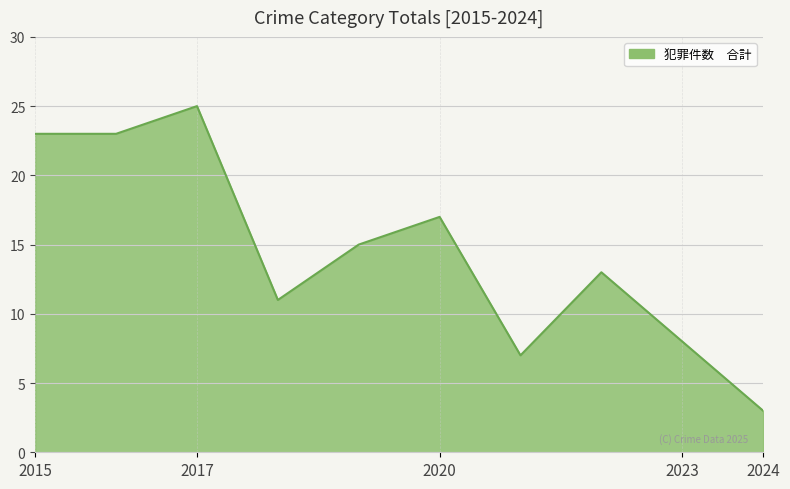

What is the minimum value shown in the chart?

3